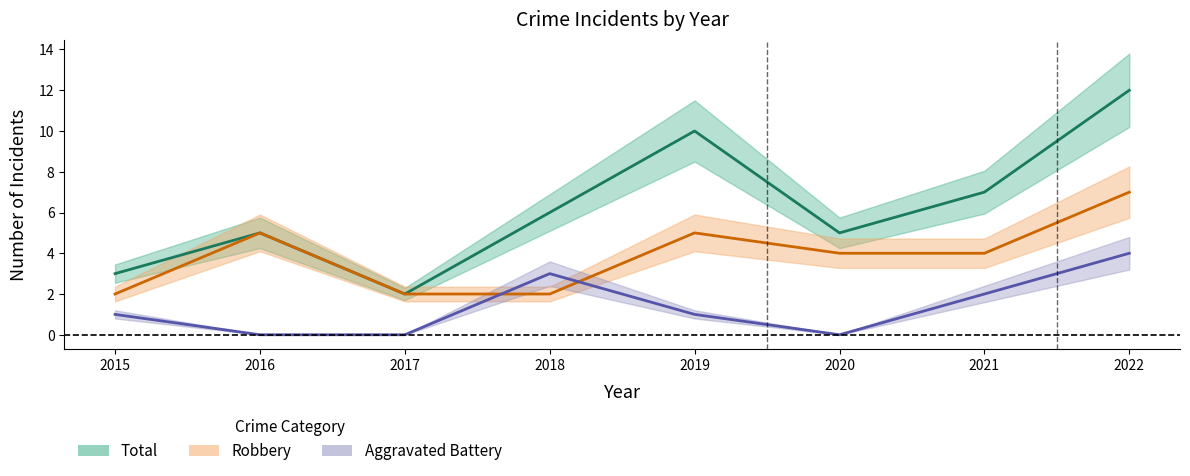

True or false: Total has more than 2 points higher than both neighbors.

False